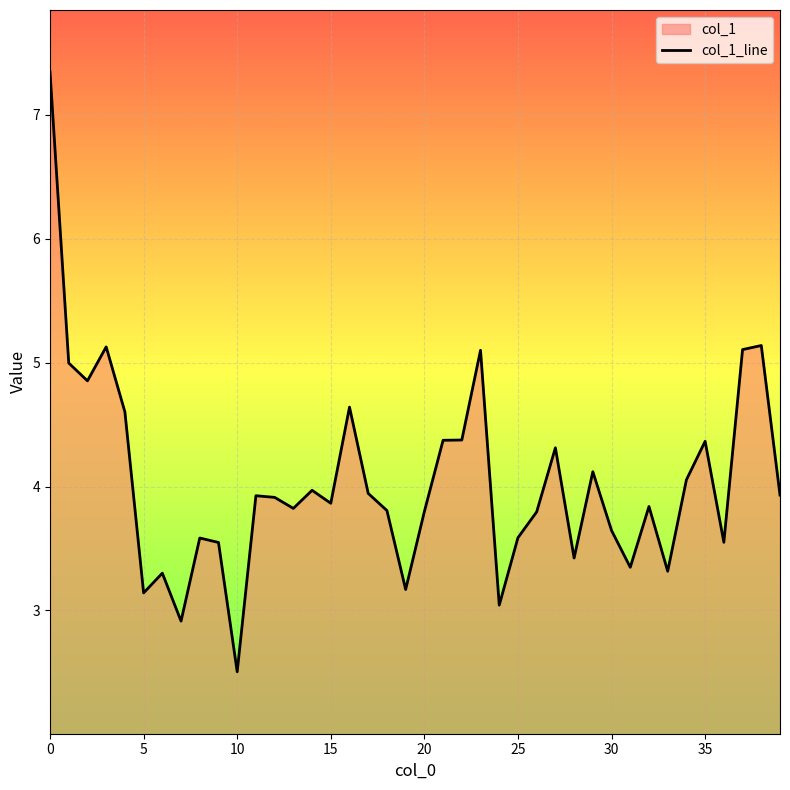

How many categories are shown in the chart?

40